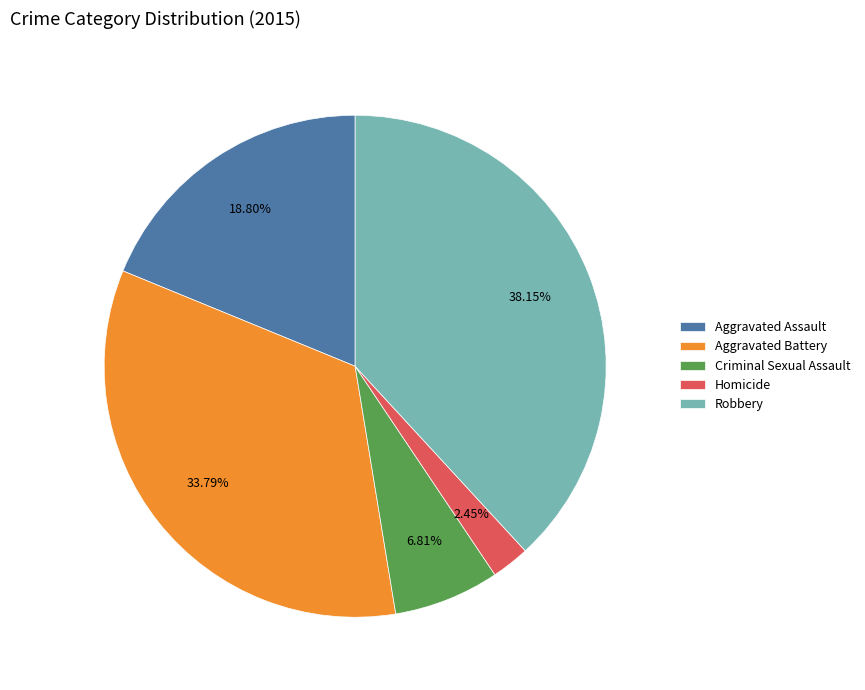

Is there any slice that represents more than half of the pie?

No